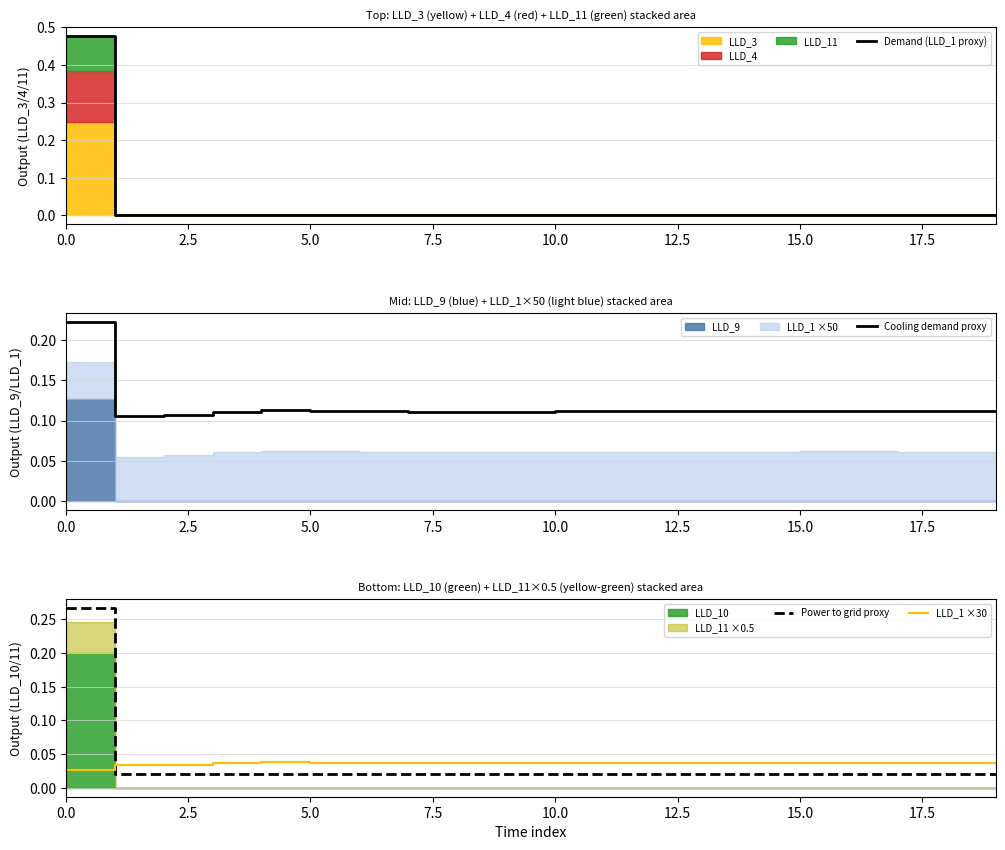

How many interior local peaks does the Power to grid proxy series have?

2